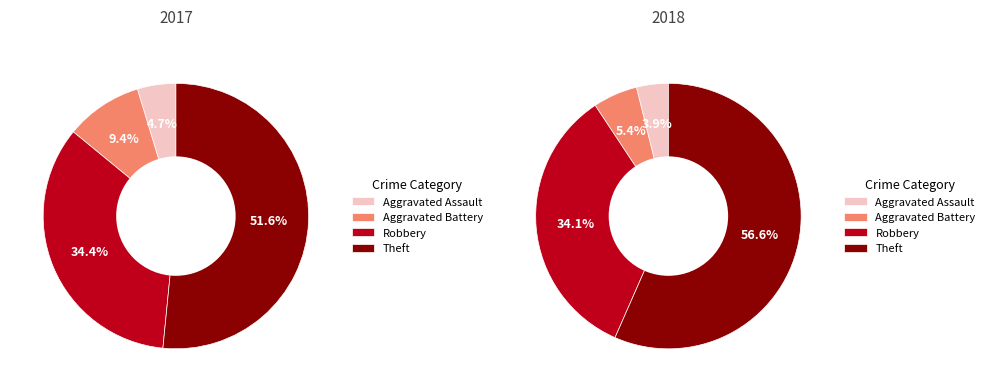

Does 3 account for over 50% of the chart?

Yes